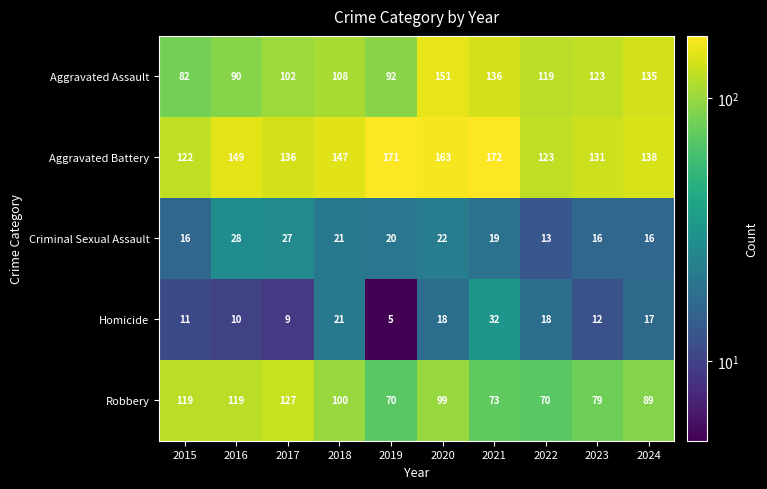

Which category has the lowest value across all series?

2019